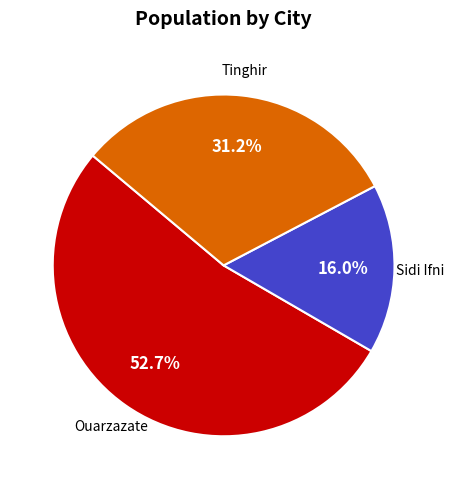

Which category has the smallest portion of the pie?

Sidi Ifni